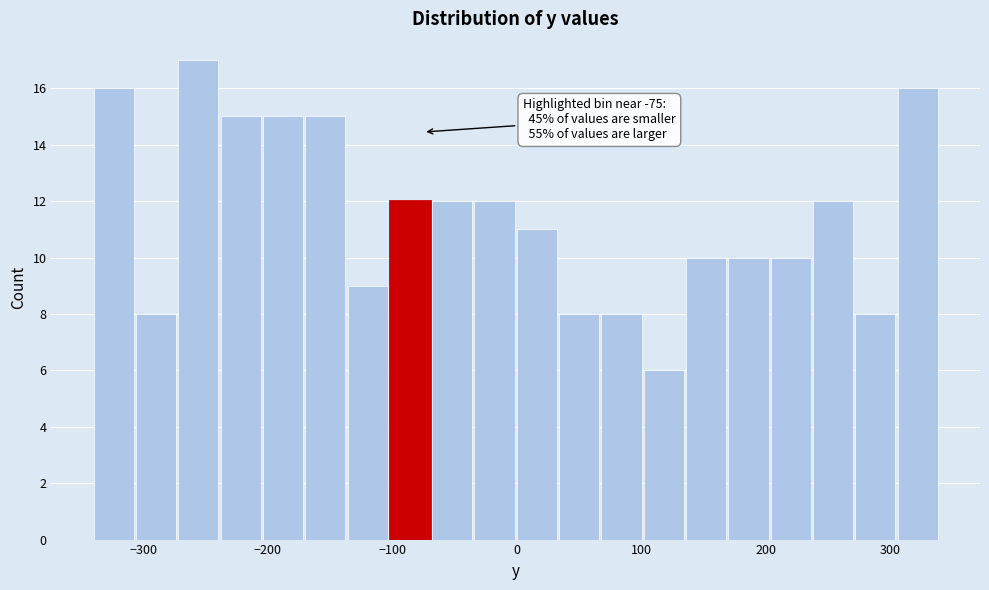

Read against the x-axis, roughly where is the centre of the tallest bar?

-260